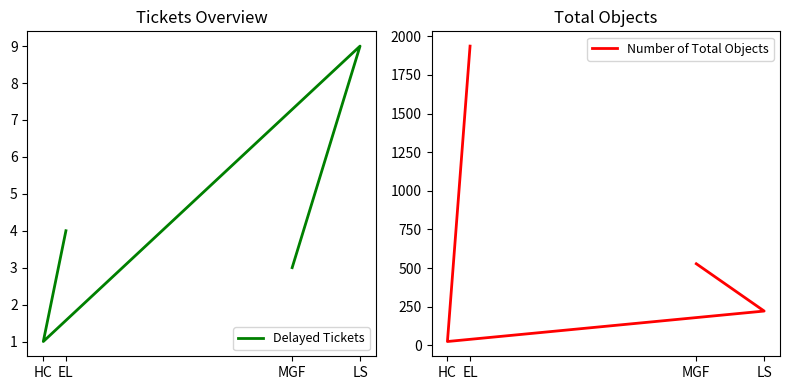

Rank the categories by Number of Total Objects value from lowest to highest.

HC, LS, MGF, EL